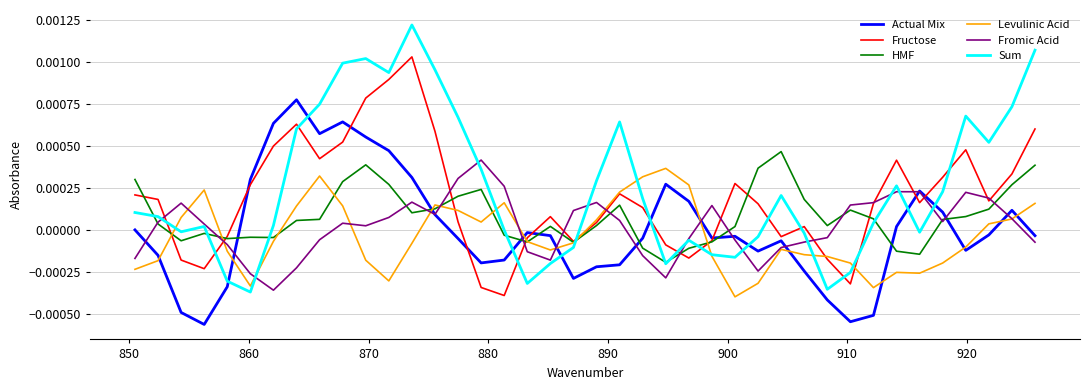

Which series has the largest range (max minus min)?

Sum